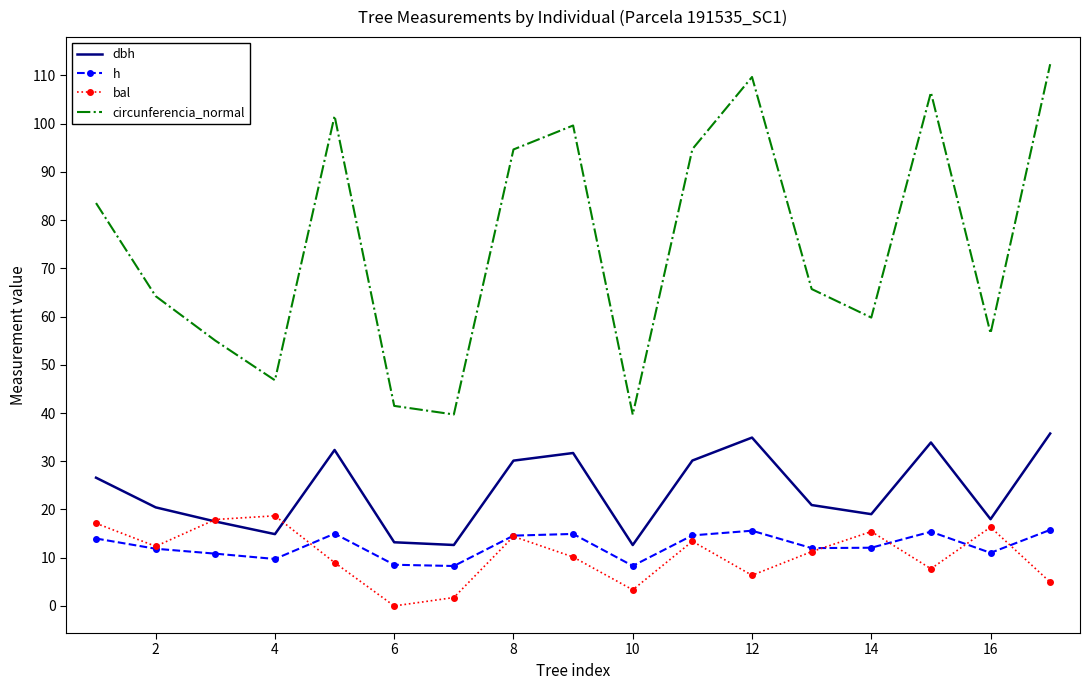

Which series has the largest total across all categories?

circunferencia_normal